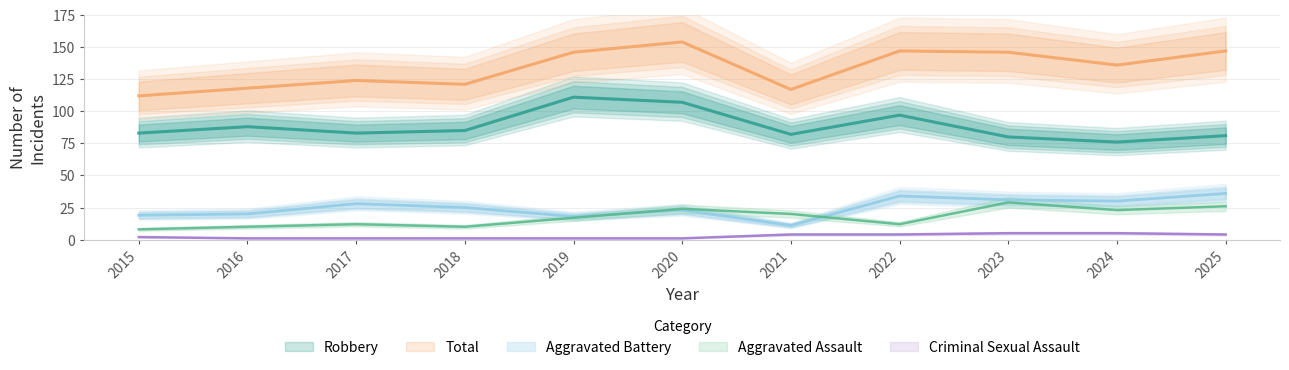

True or false: Criminal Sexual Assault has a value of 6 at 2021.

False